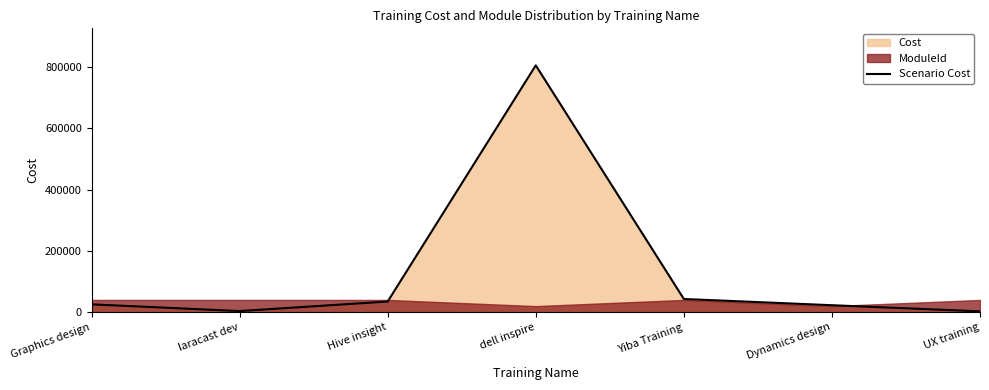

What is the label of the 3rd point from the left?

Hive insight